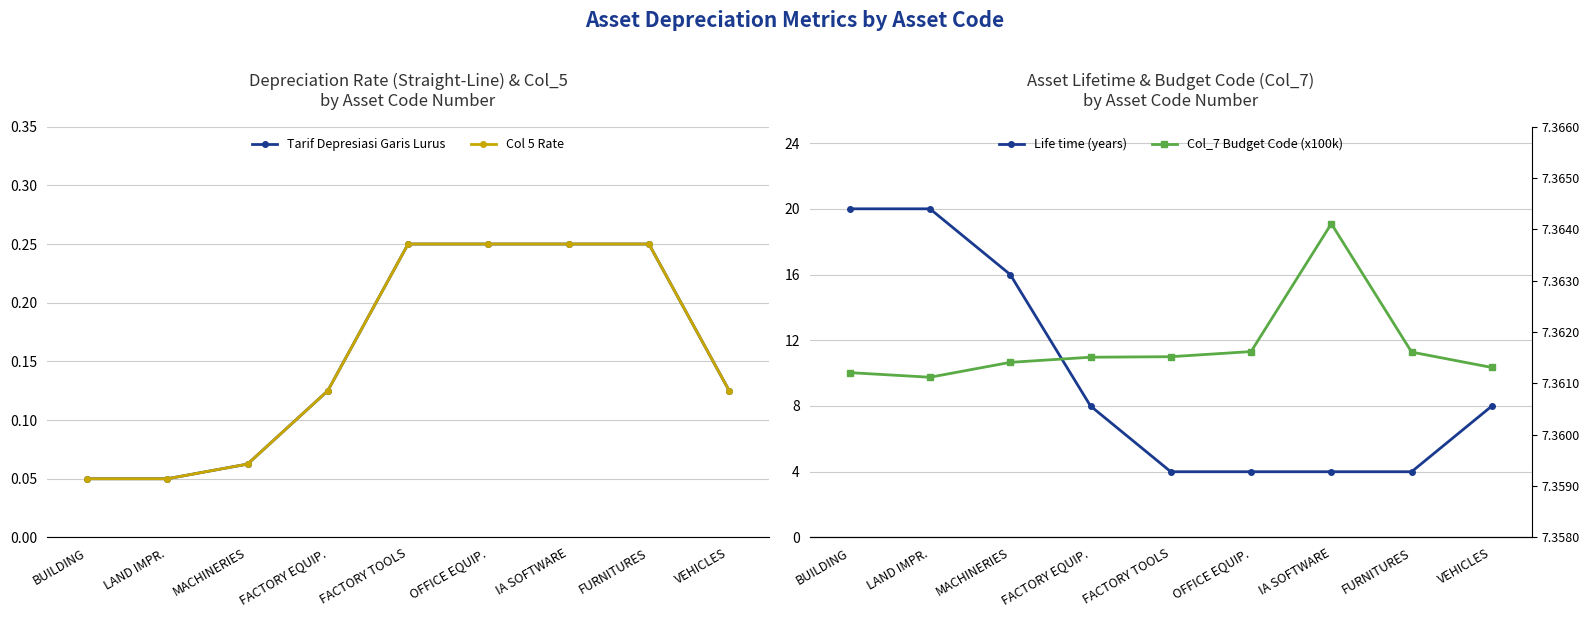

The Life time (years) series shows 4.0 at OFFICE EQUIP.. True or false?

True